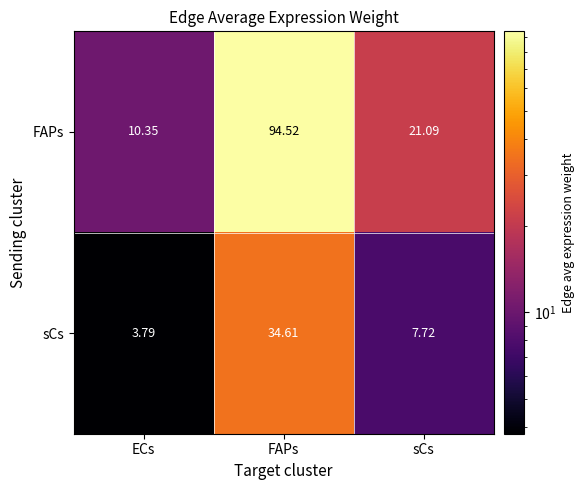

At sCs, list the series in order from largest to smallest.

FAPs, sCs